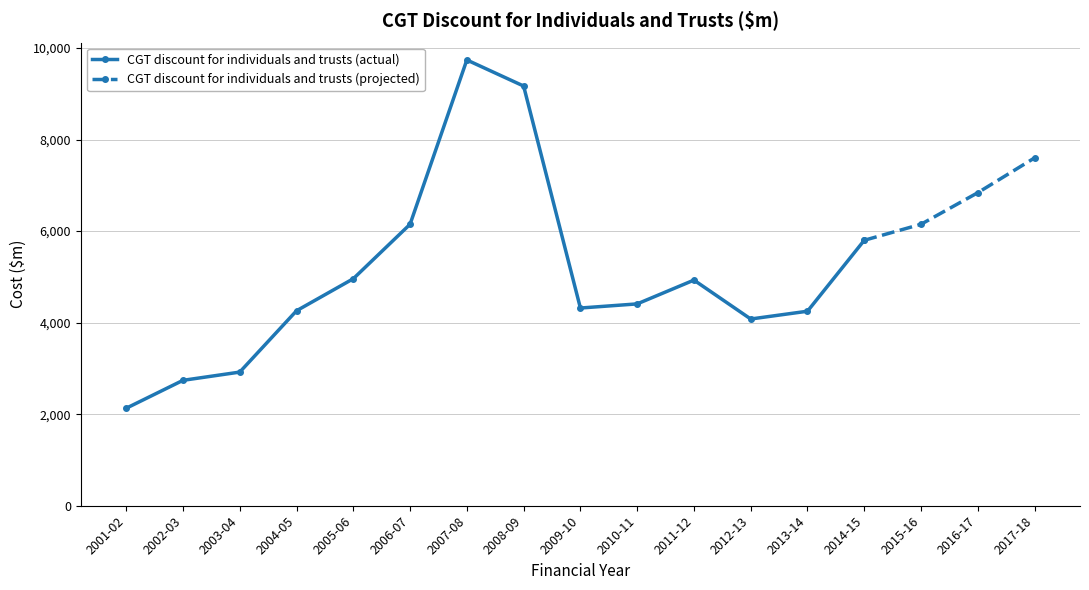

Rank the categories by value from highest to lowest.

2007-08, 2008-09, 2017-18, 2016-17, 2006-07, 2015-16, 2014-15, 2005-06, 2011-12, 2010-11, 2009-10, 2004-05, 2013-14, 2012-13, 2003-04, 2002-03, 2001-02